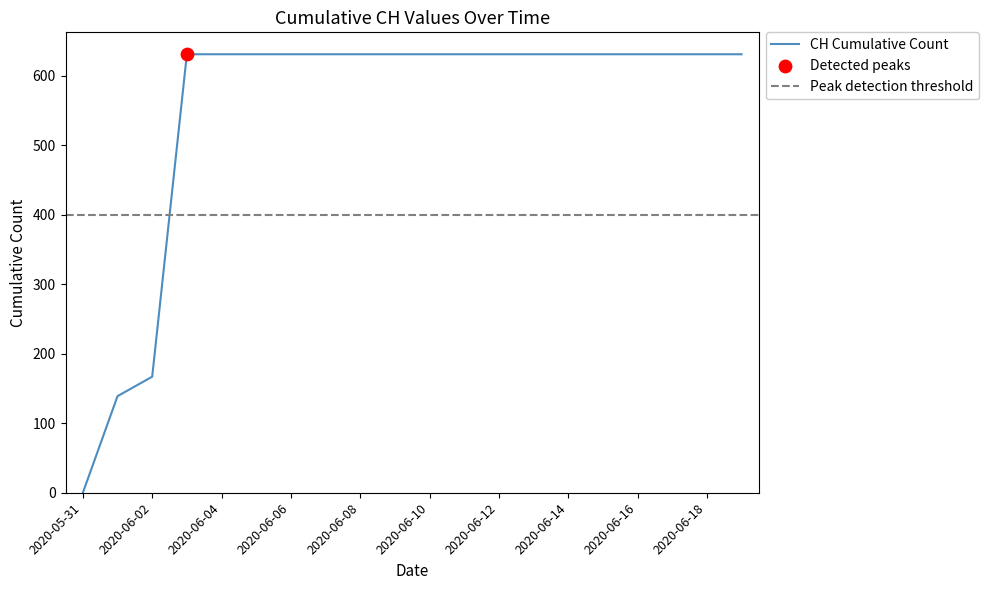

Which has a higher value, 2020-06-10 or 2020-06-02?

2020-06-10